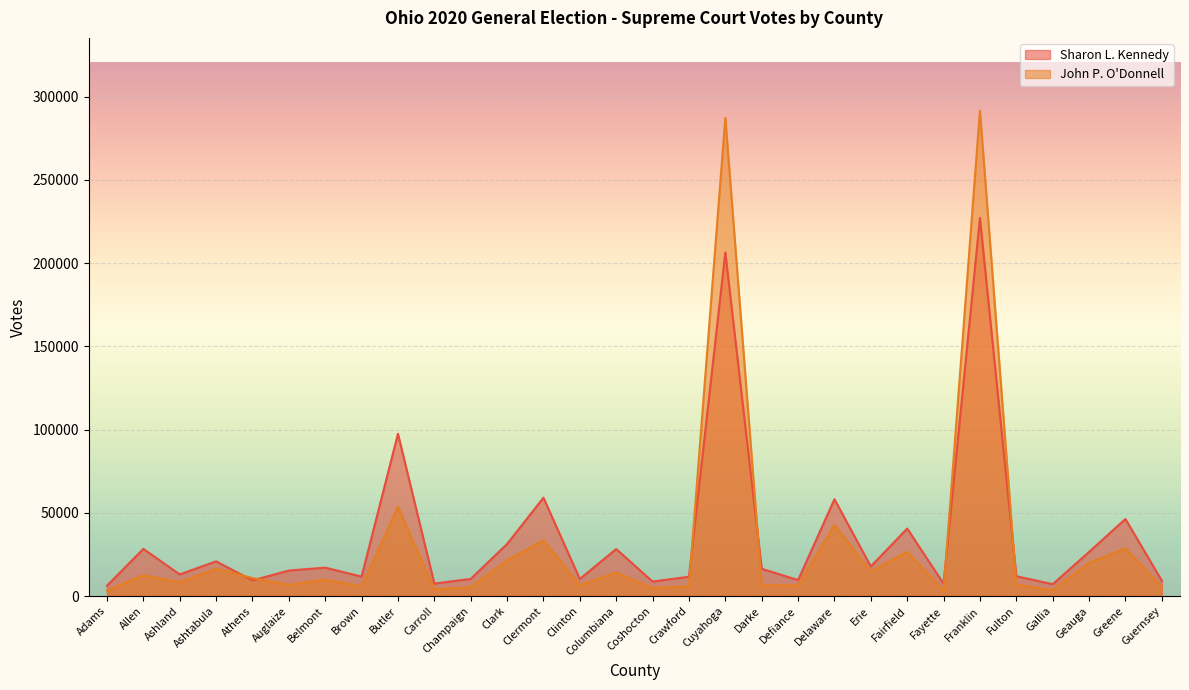

True or false: Sharon L. Kennedy has a value of 28361 at Allen.

True